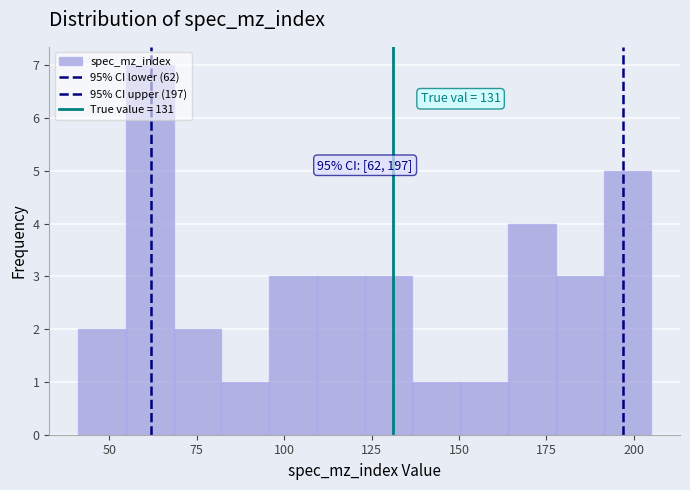

Read against the x-axis, roughly where is the centre of the tallest bar?

60